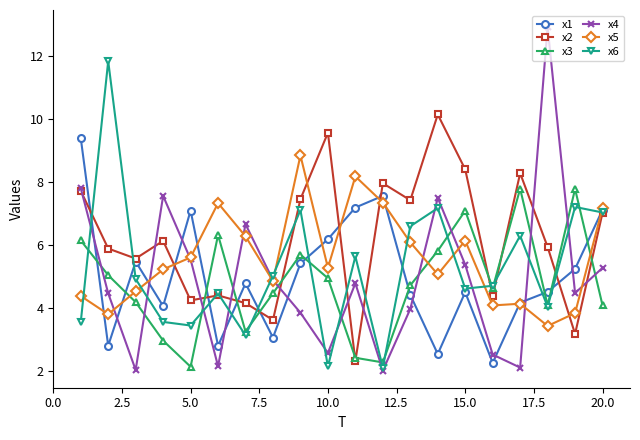

What is the maximum value for x4?

12.9